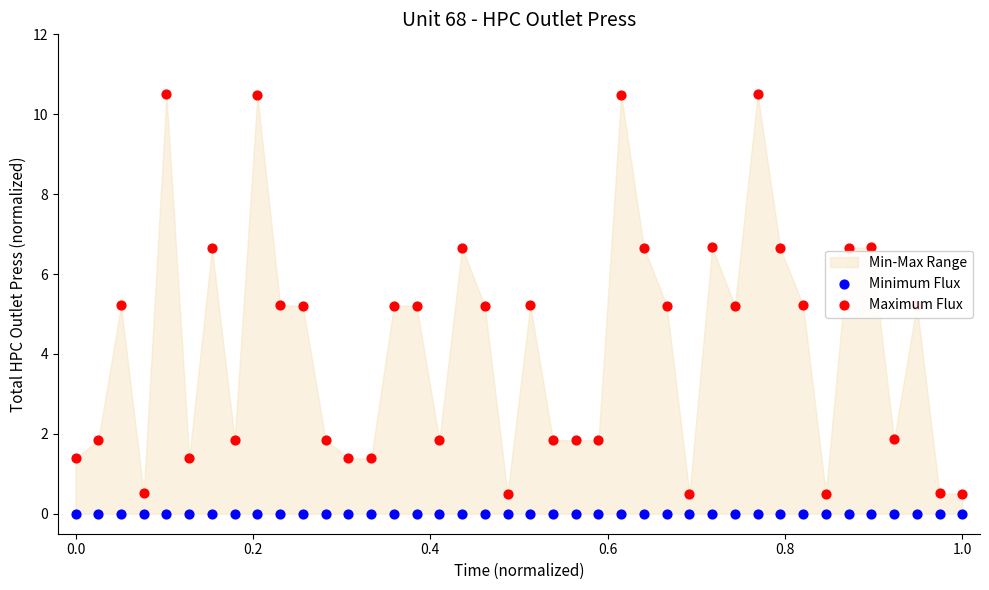

At how many categories does at least one series exceed 10?

4